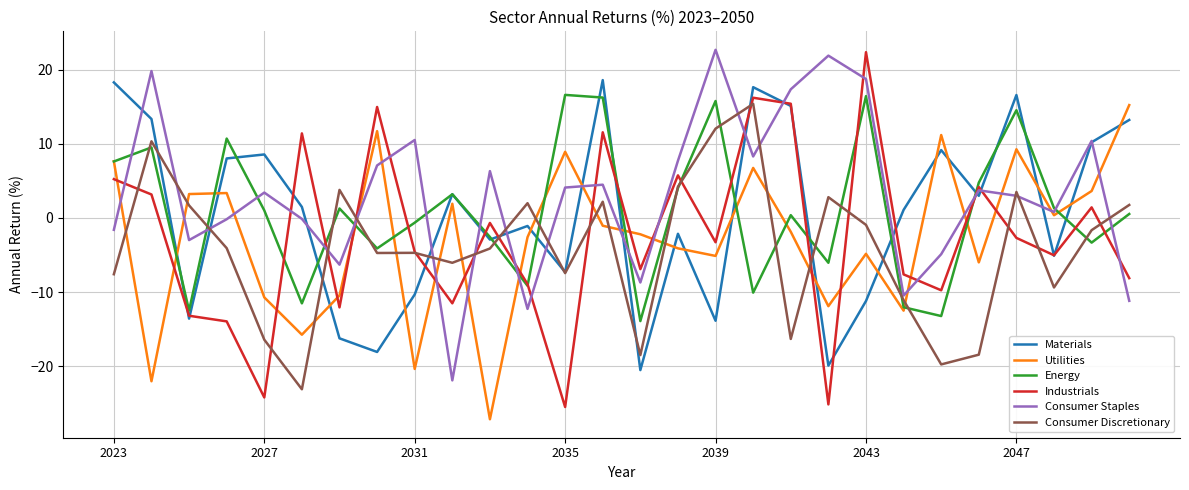

Which series has the largest range (max minus min)?

Industrials